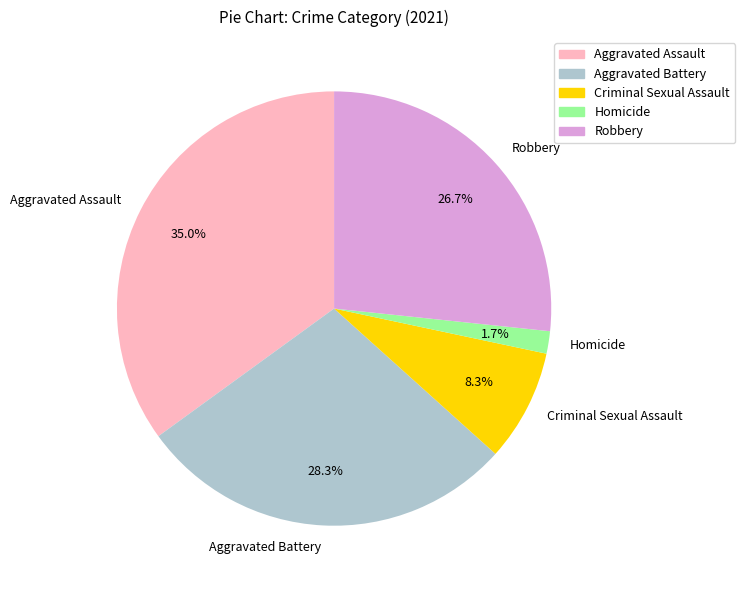

To the nearest percent, what percentage of the pie is Criminal Sexual Assault?

8%